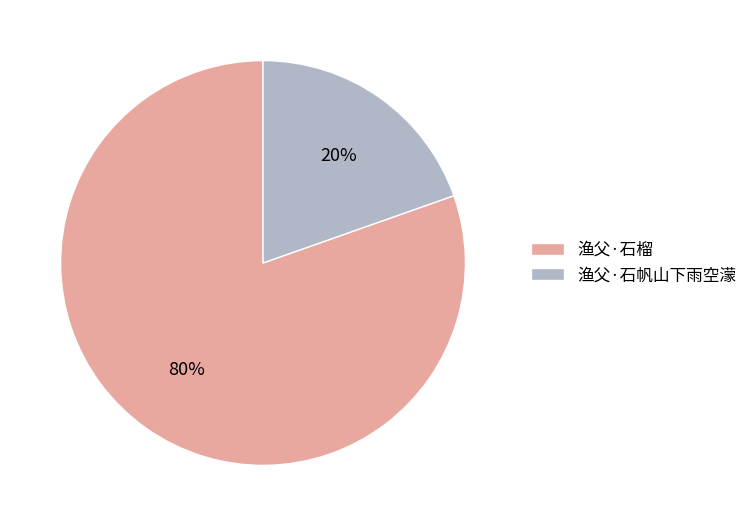

What percentage is the 渔父·石榴 slice, to the nearest percent?

80%